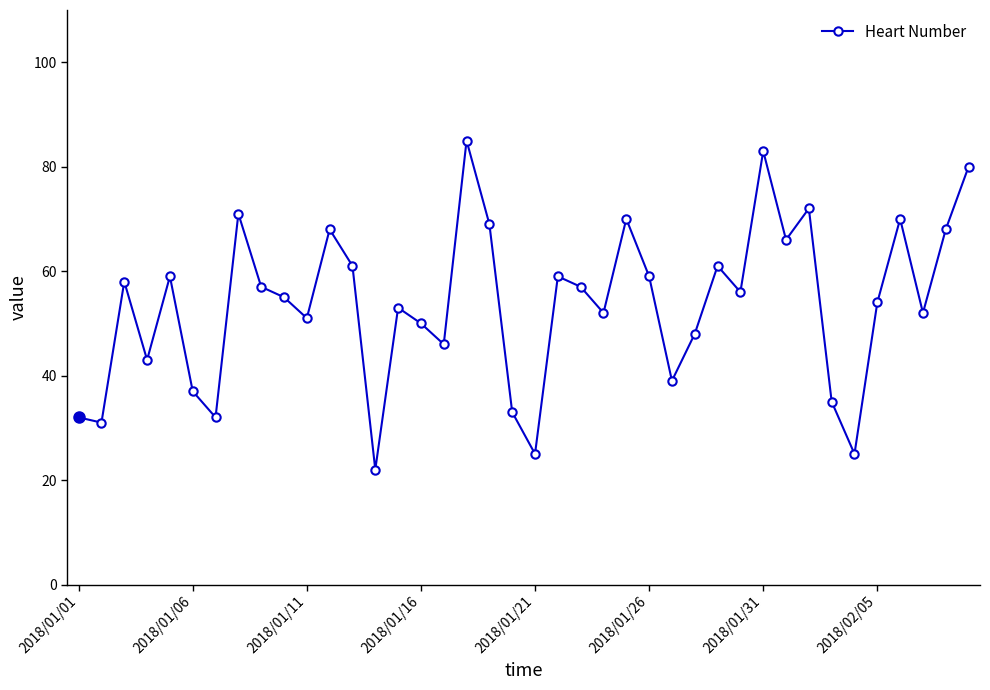

How many interior local valleys (lower than both neighbors) does the data have?

13